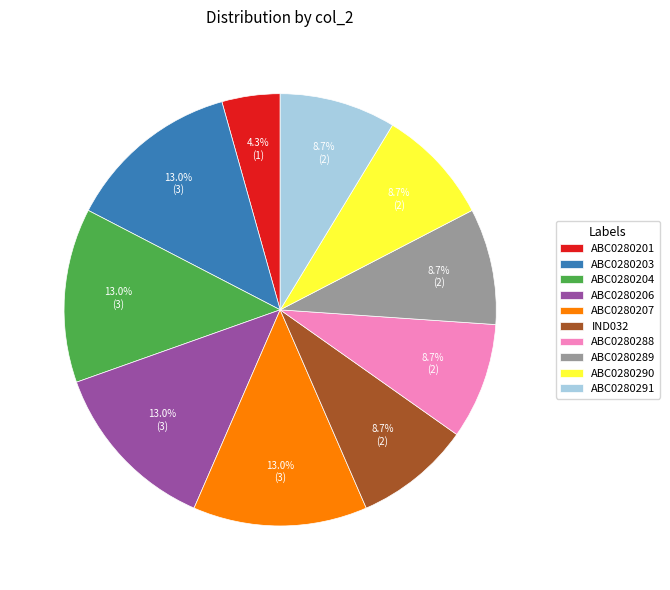

How many segments does this pie chart have?

10